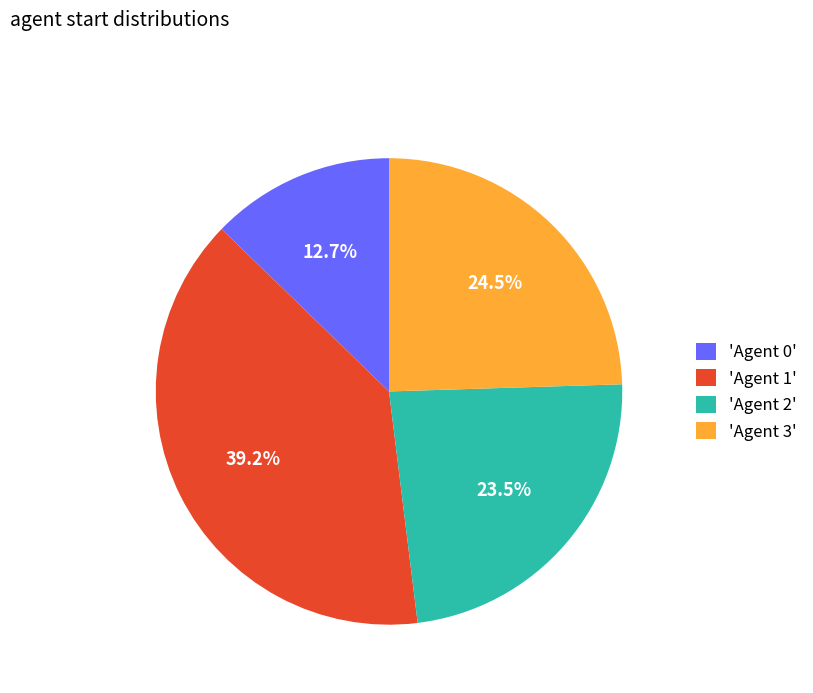

Which slice is the smallest?

'Agent 0'